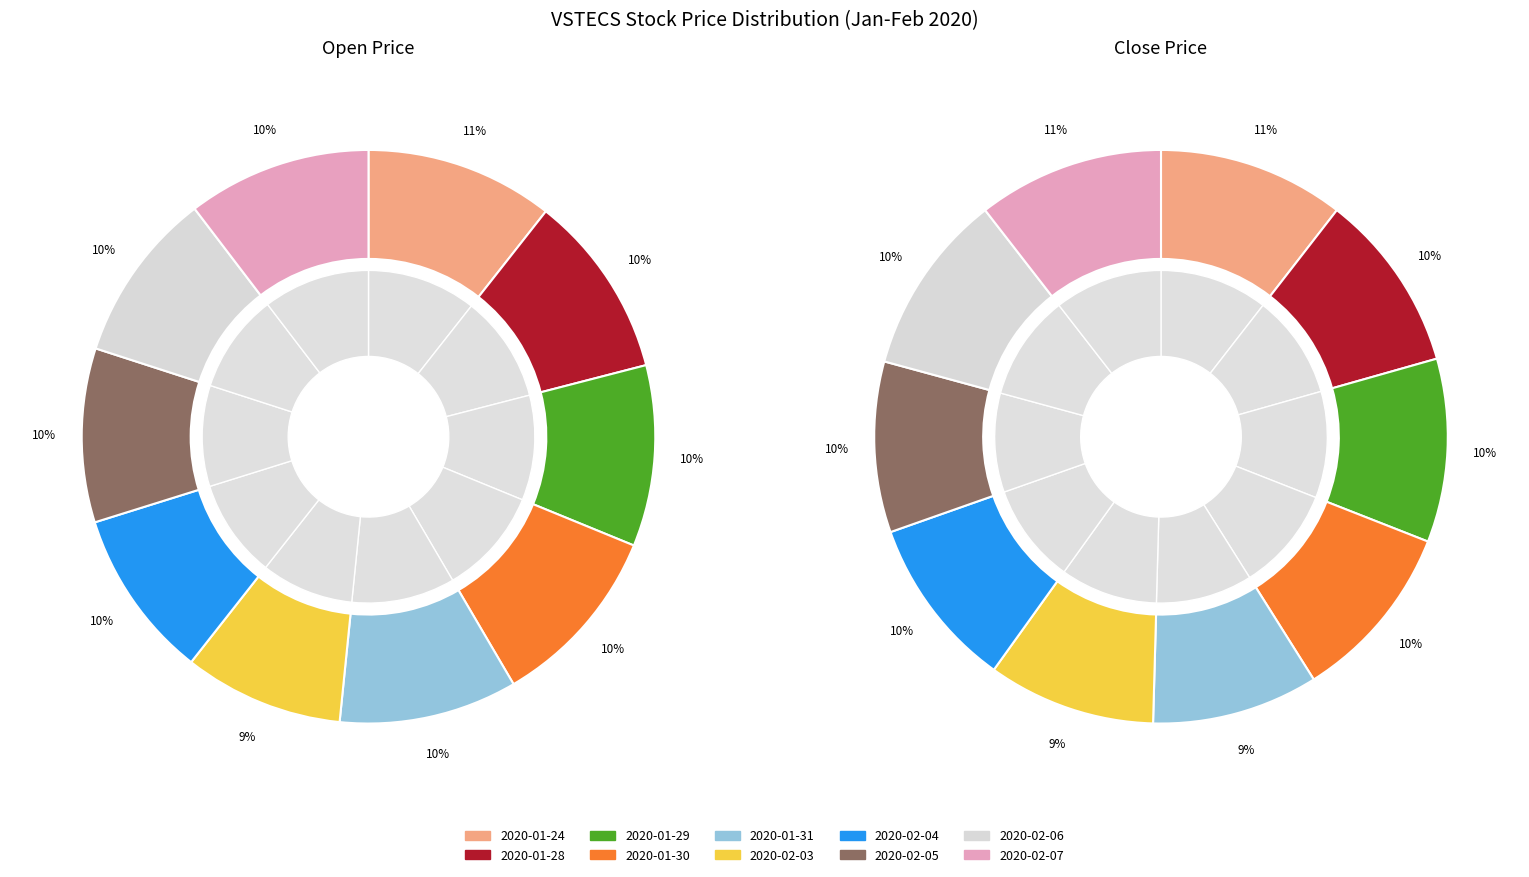

Rank the series by their maximum value, from lowest to highest.

close, open